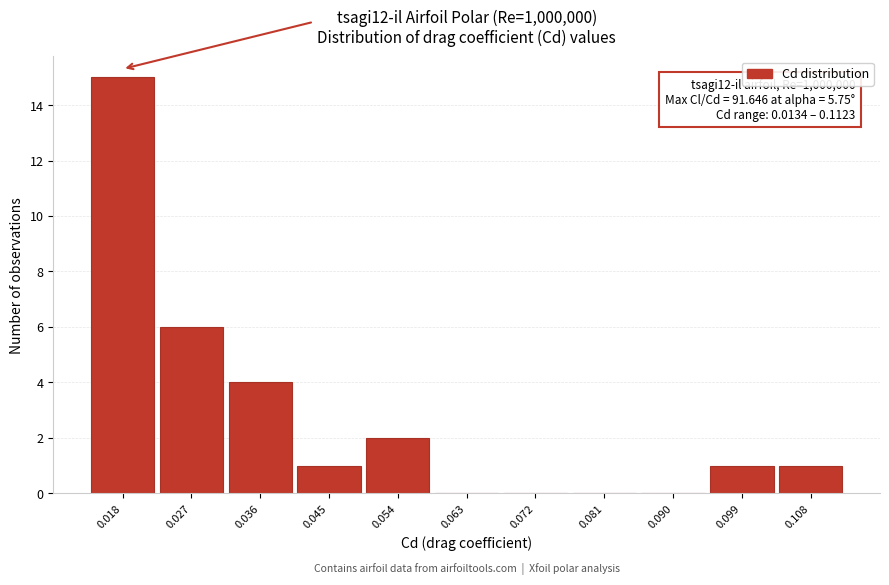

Which range on the x-axis has the tallest bar?

0.013 to 0.022